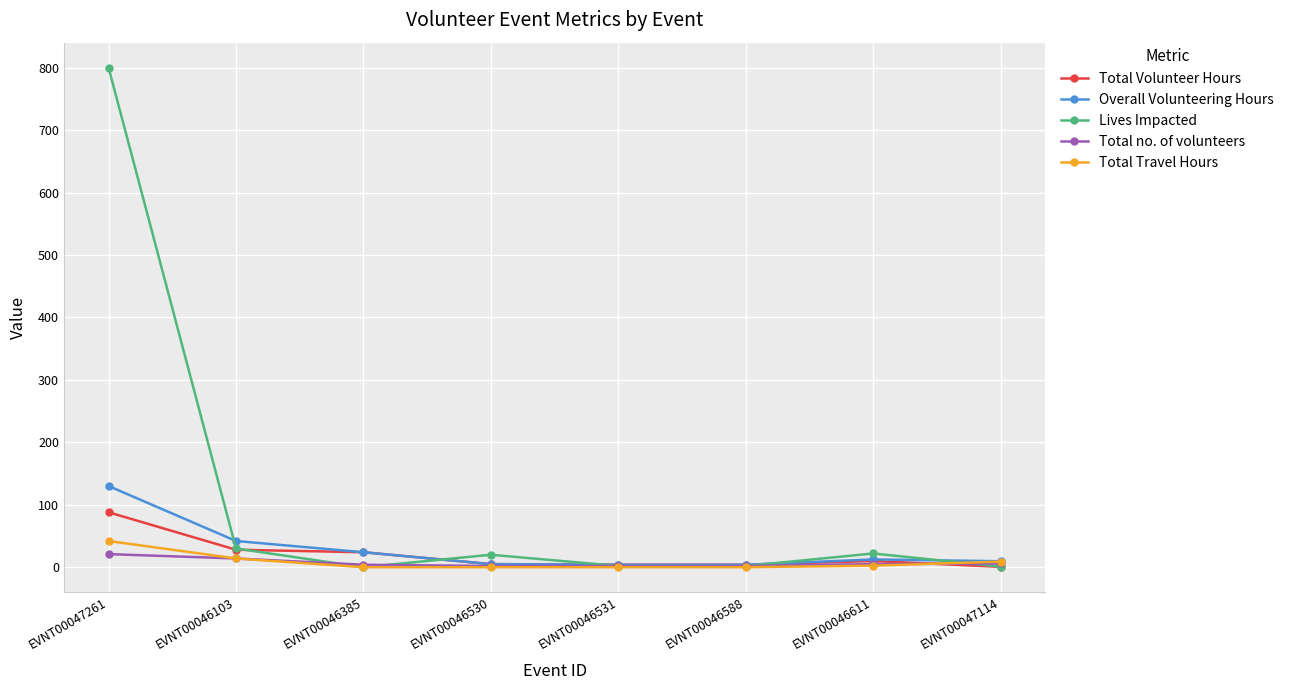

Where is Overall Volunteering Hours nearest to the value 67?

EVNT00046103